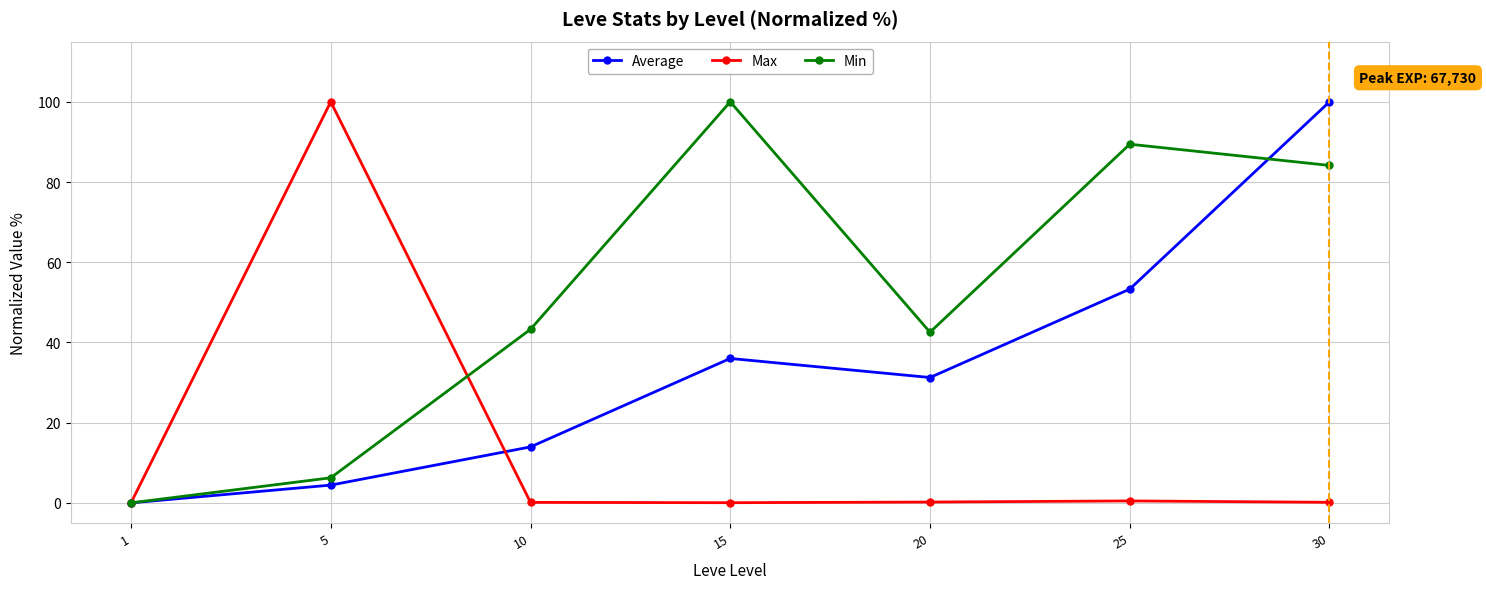

Is it true that Min equals 42.5 at 20?

True